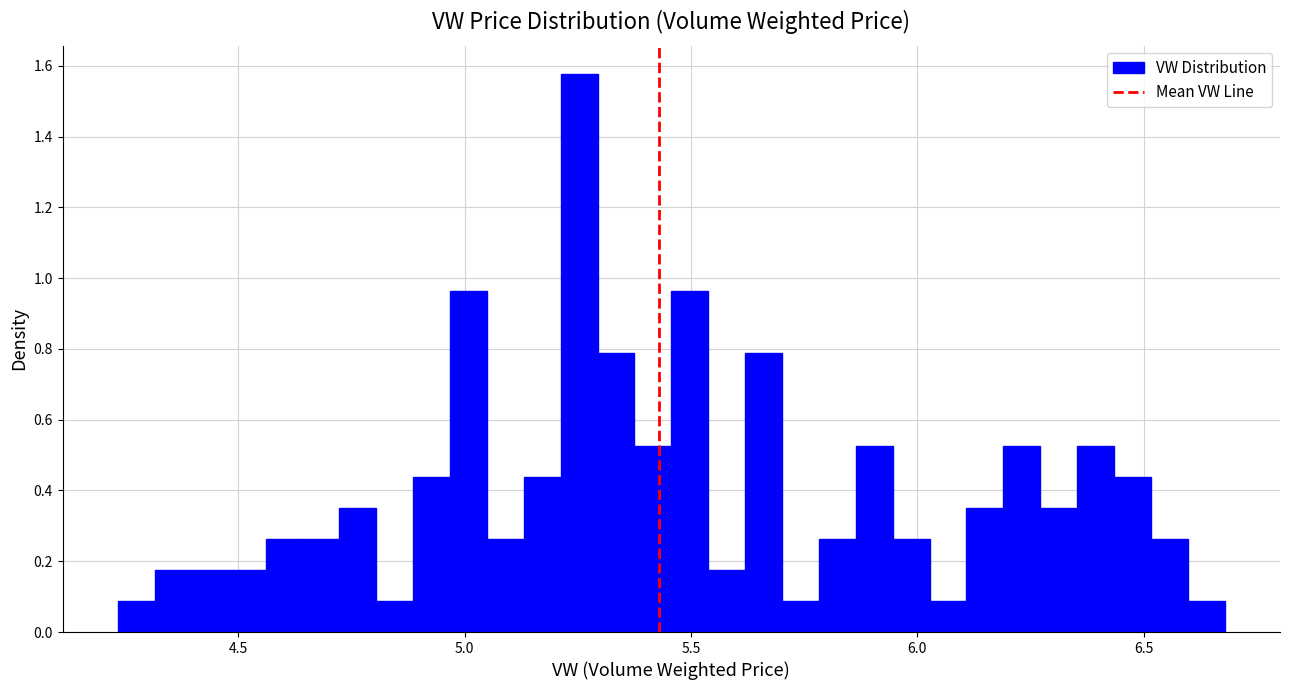

Around what value on the x-axis is the tallest bar? Give the approximate position of its centre, as read against the axis.

5.25